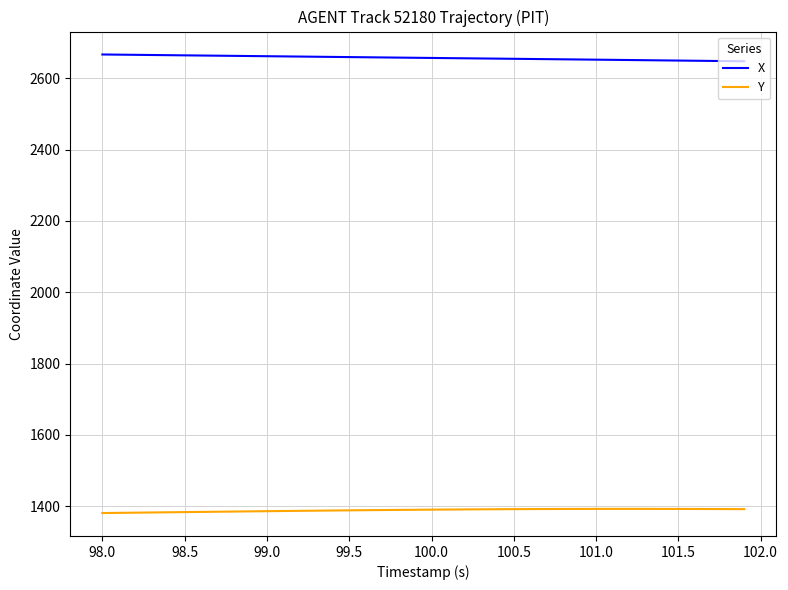

True or false: Y and X cross at least once.

False